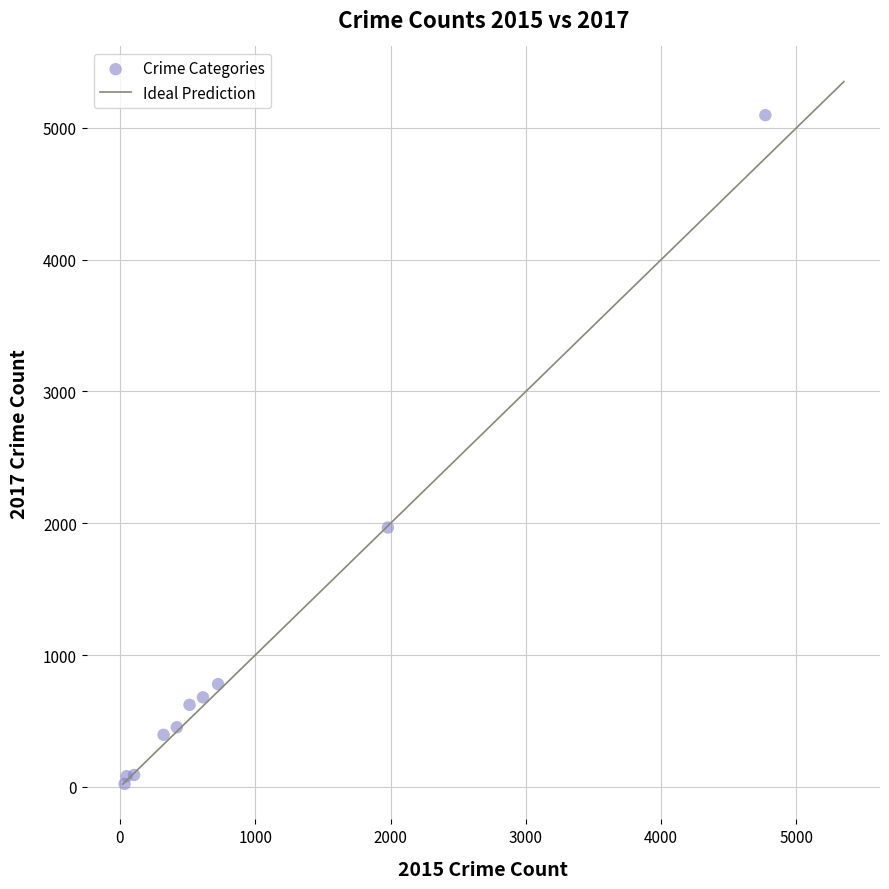

What Y value in the scatter plot is closest to 2559?

1968